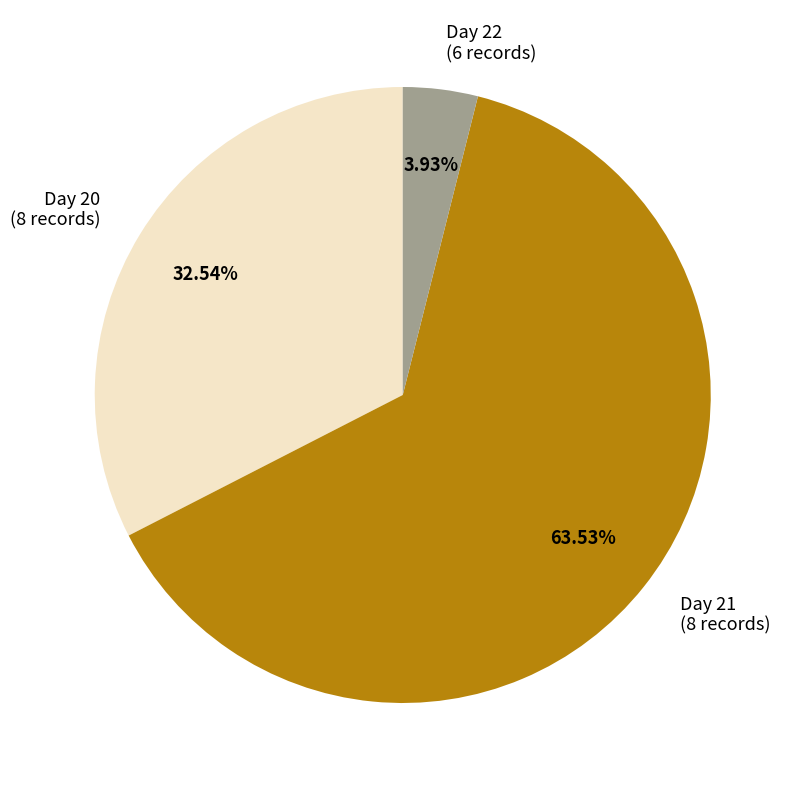

Combined, do Day 21 (8 records) and Day 20 (8 records) account for over 50%?

Yes